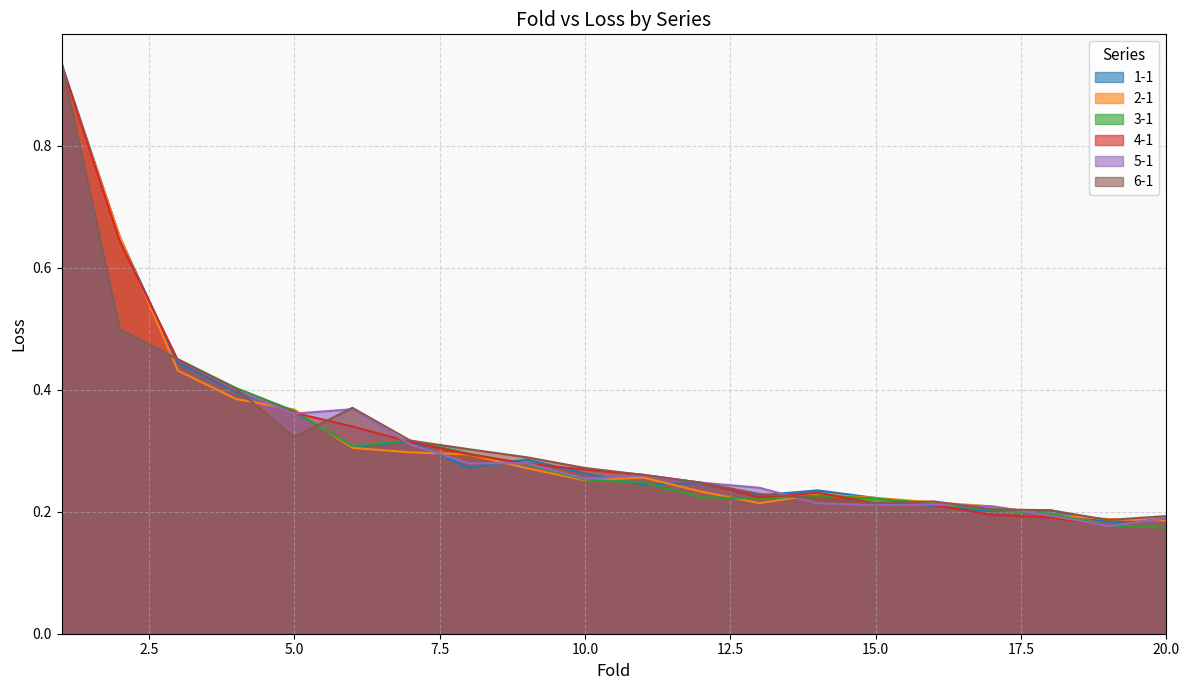

Where is the first local minimum for 3-1?

6